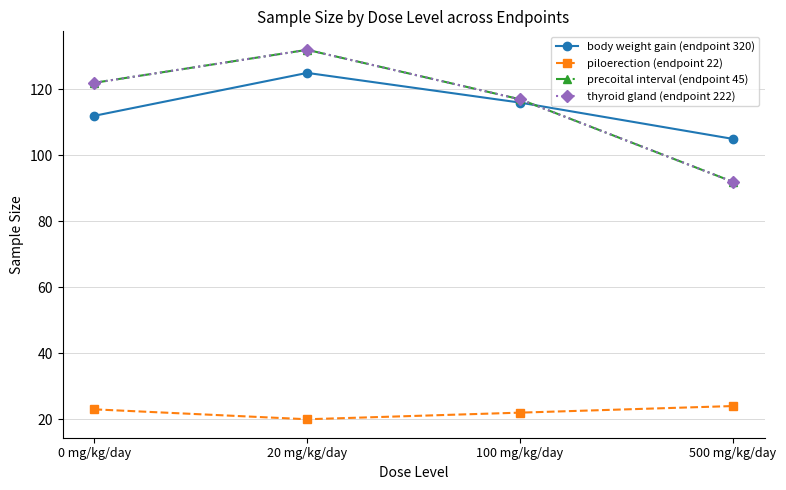

Does the chart have visible grid lines?

Yes